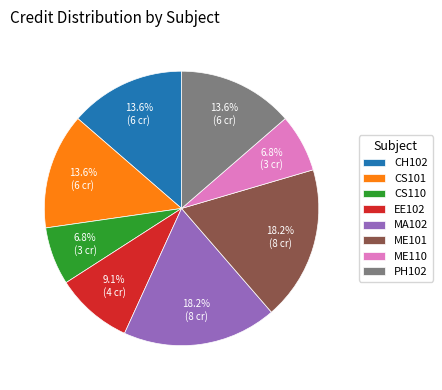

The CH102 slice represents 22% of the pie. True or false?

False